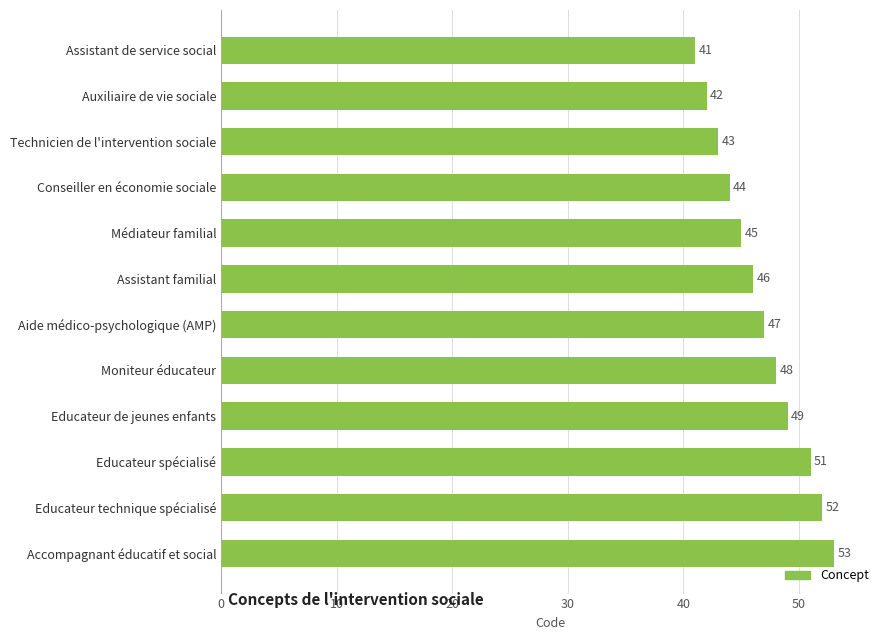

At which label is the value closest to 47?

Aide médico-psychologique (AMP)